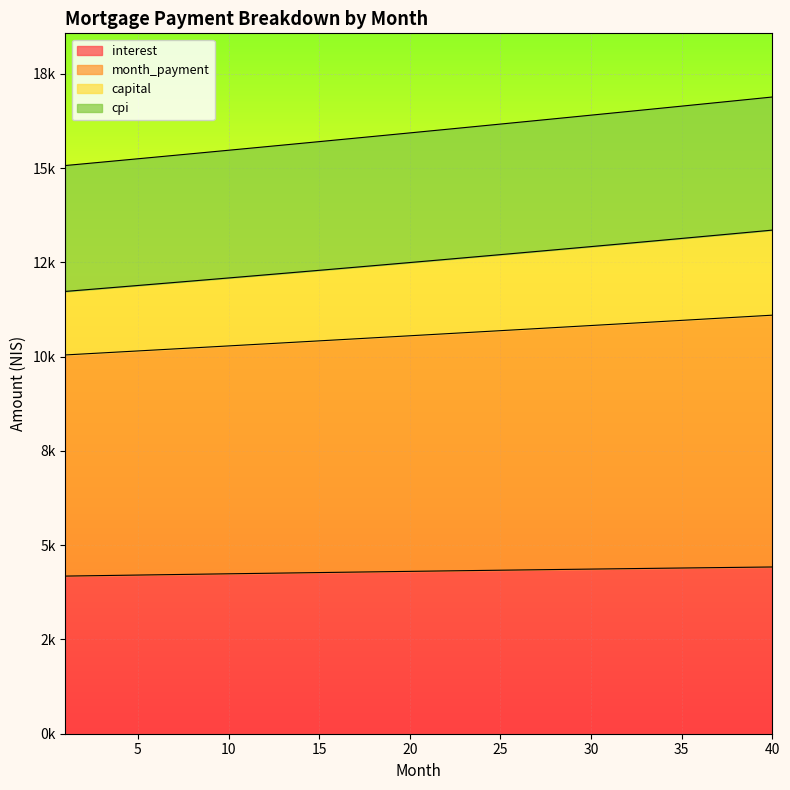

Reading left to right, list all the values displayed in this chart.

interest: 1=4180.6	2=4187.4	3=4194.3	4=4201.1	5=4207.9	6=4214.7	7=4221.4	8=4228.2	9=4234.8	10=4241.5	11=4248.1	12=4254.6	13=4261.2	14=4267.7	15=4274.1	16=4280.6	17=4286.9	18=4293.3	19=4299.6	20=4305.9	21=4312.1	22=4318.3	23=4324.5	24=4330.6	25=4336.6	26=4342.7	27=4348.6	28=4354.6	29=4360.5	30=4366.3	31=4372.1	32=4377.9	33=4383.6	34=4389.3	35=4394.9	36=4400.4	37=4405.9	38=4411.4	39=4416.8	40=4422.2
month_payment: 1=11730.8	2=11769.9	3=11809.1	4=11848.5	5=11888.0	6=11927.6	7=11967.4	8=12007.2	9=12047.3	10=12087.4	11=12127.7	12=12168.1	13=12208.7	14=12249.4	15=12290.2	16=12331.2	17=12372.3	18=12413.5	19=12454.9	20=12496.4	21=12538.1	22=12579.9	23=12621.8	24=12663.9	25=12706.1	26=12748.5	27=12791.0	28=12833.6	29=12876.4	30=12919.3	31=12962.4	32=13005.6	33=13048.9	34=13092.4	35=13136.1	36=13179.8	37=13223.8	38=13267.9	39=13312.1	40=13356.5
capital: 1=15069.6	2=15114.2	3=15158.9	4=15203.6	5=15248.5	6=15293.5	7=15338.6	8=15383.8	9=15429.2	10=15474.6	11=15520.1	12=15565.8	13=15611.5	14=15657.3	15=15703.3	16=15749.4	17=15795.5	18=15841.8	19=15888.2	20=15934.7	21=15981.3	22=16028.0	23=16074.8	24=16121.7	25=16168.7	26=16215.8	27=16263.0	28=16310.4	29=16357.8	30=16405.4	31=16453.0	32=16500.8	33=16548.6	34=16596.6	35=16644.7	36=16692.9	37=16741.2	38=16789.6	39=16838.1	40=16886.7
cpi: 1=10045.9	2=10072.4	3=10098.9	4=10125.4	5=10151.9	6=10178.5	7=10205.1	8=10231.8	9=10258.5	10=10285.2	11=10311.9	12=10338.7	13=10365.5	14=10392.4	15=10419.2	16=10446.2	17=10473.1	18=10500.1	19=10527.1	20=10554.1	21=10581.2	22=10608.2	23=10635.4	24=10662.5	25=10689.7	26=10716.9	27=10744.1	28=10771.4	29=10798.7	30=10826.0	31=10853.3	32=10880.7	33=10908.0	34=10935.5	35=10962.9	36=10990.3	37=11017.8	38=11045.3	39=11072.9	40=11100.4